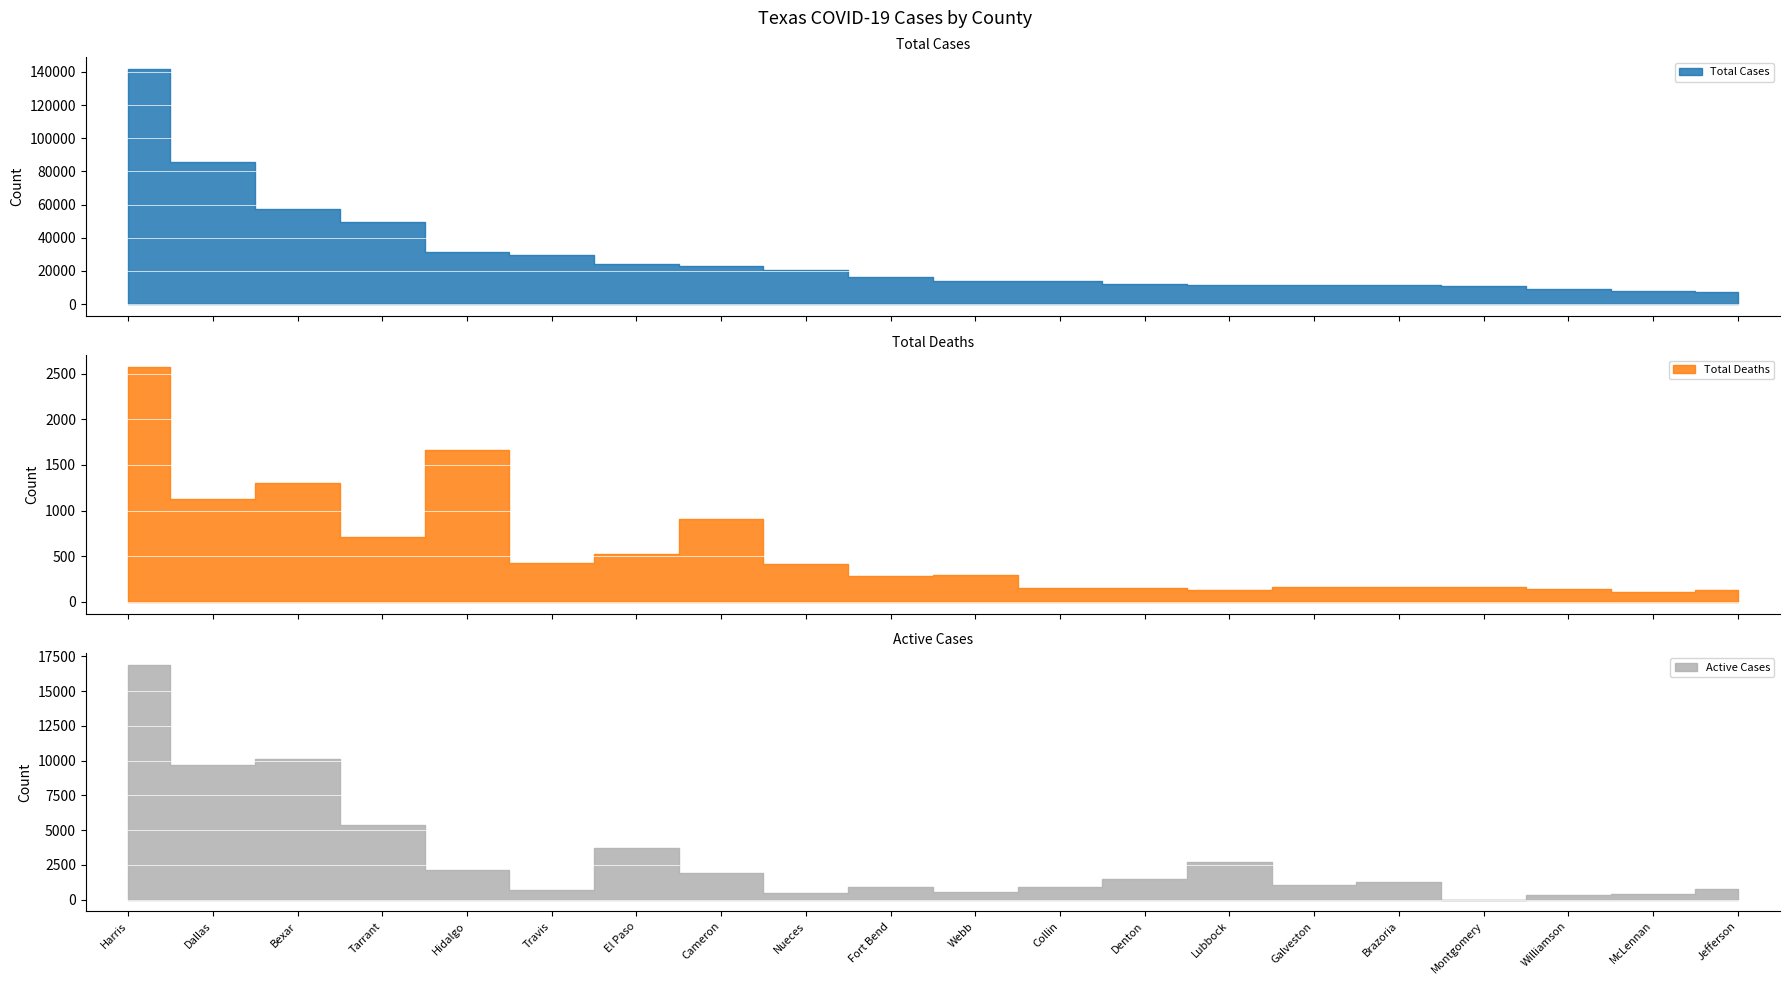

How many lines are shown in the chart?

3